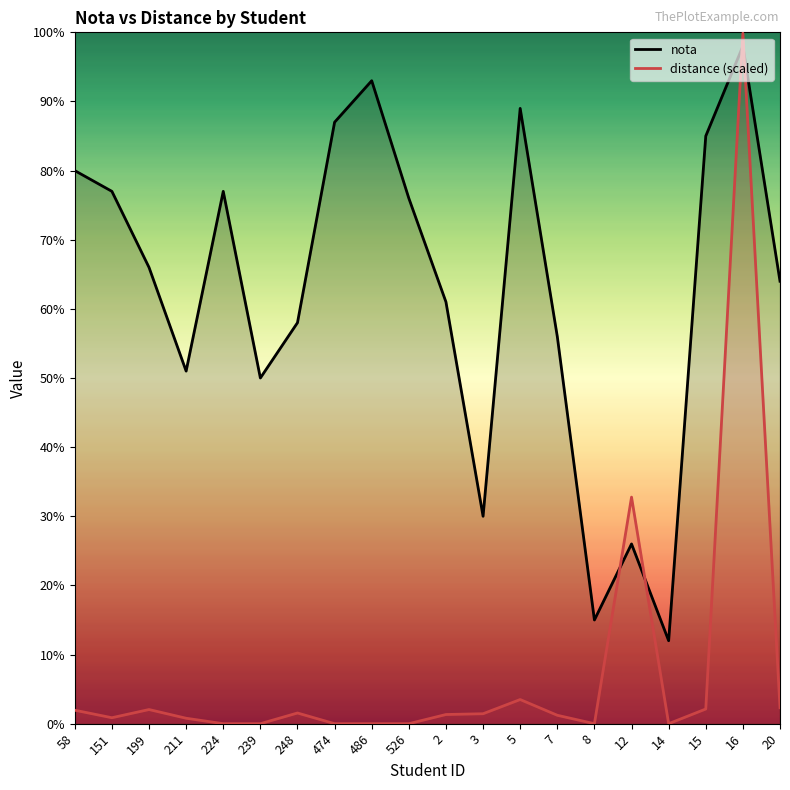

List the series in order of their peak value, lowest first.

nota, distance (scaled)